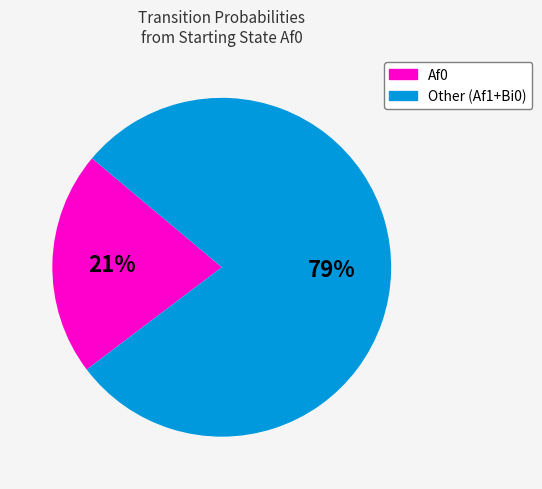

How many segments does this pie chart have?

2